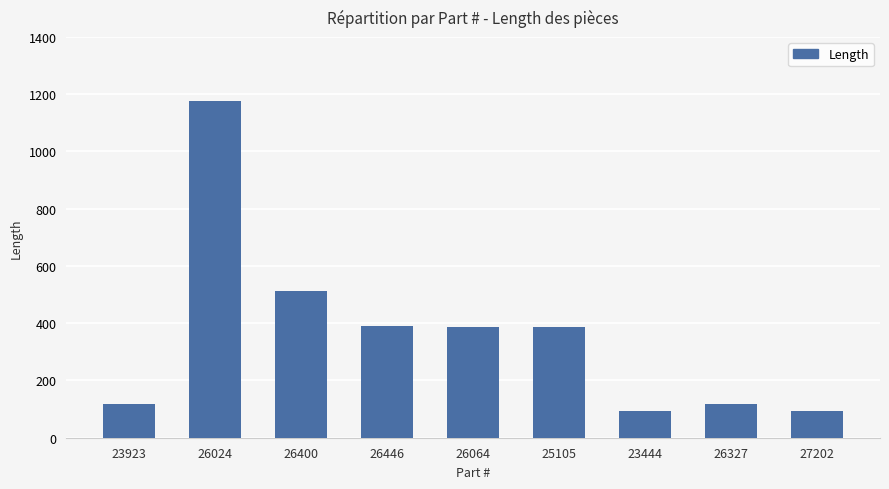

What is the minimum value shown in the chart?

92.5